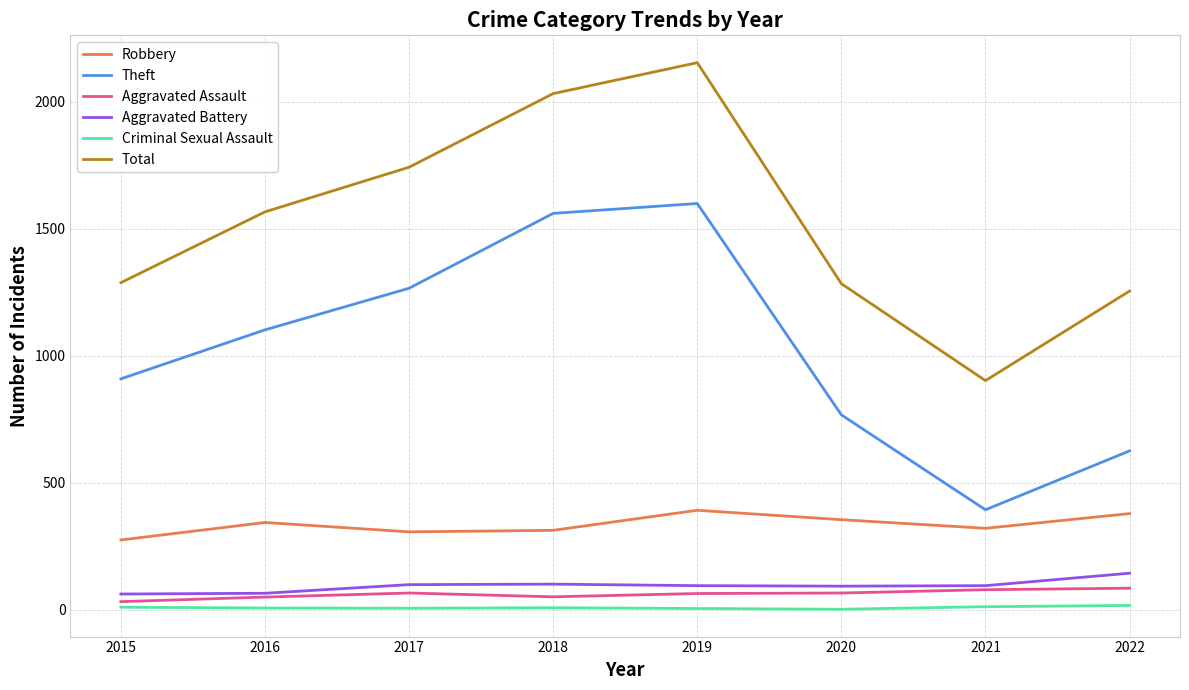

At which label is Theft closest to 996?

2015